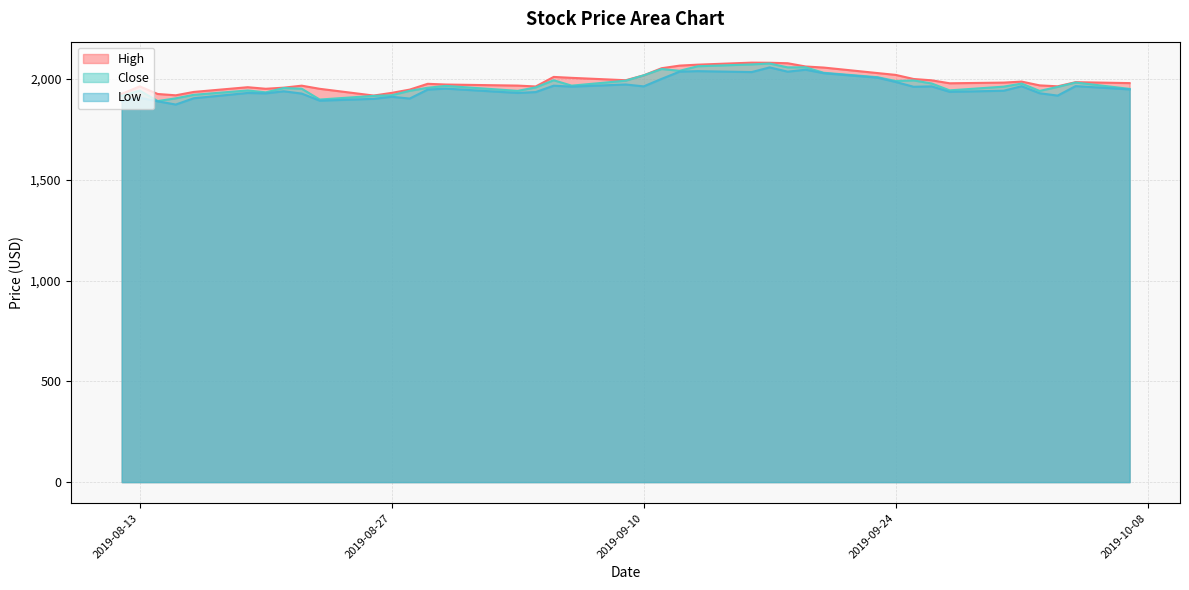

What position from the right is 2019-09-25?

9